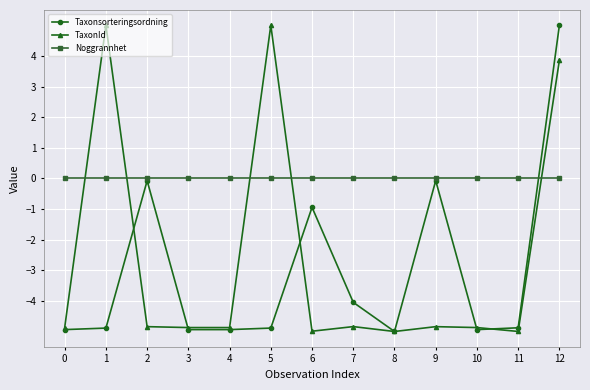

What is the highest value of the TaxonId series?

5.0